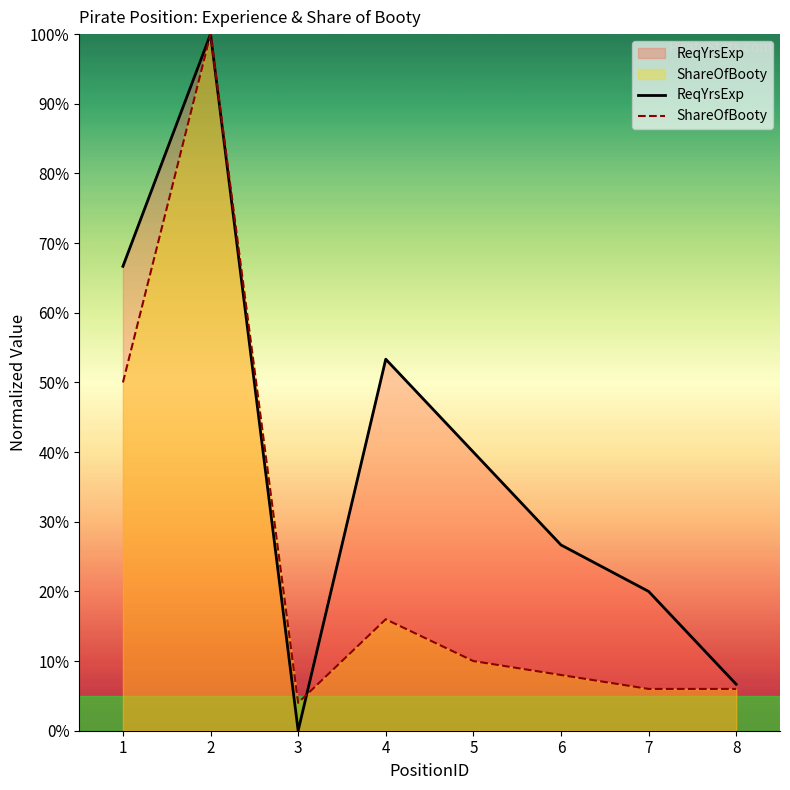

Which series has the largest range (max minus min)?

ReqYrsExp